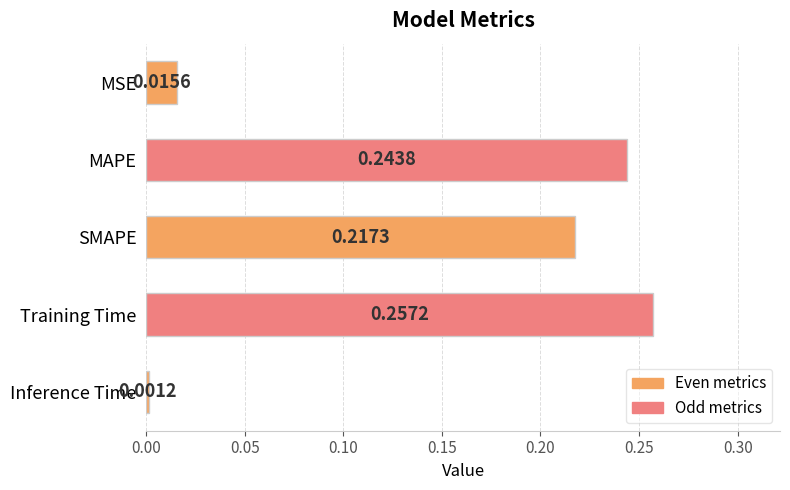

Are the bars grouped side by side (vs. stacked)?

No